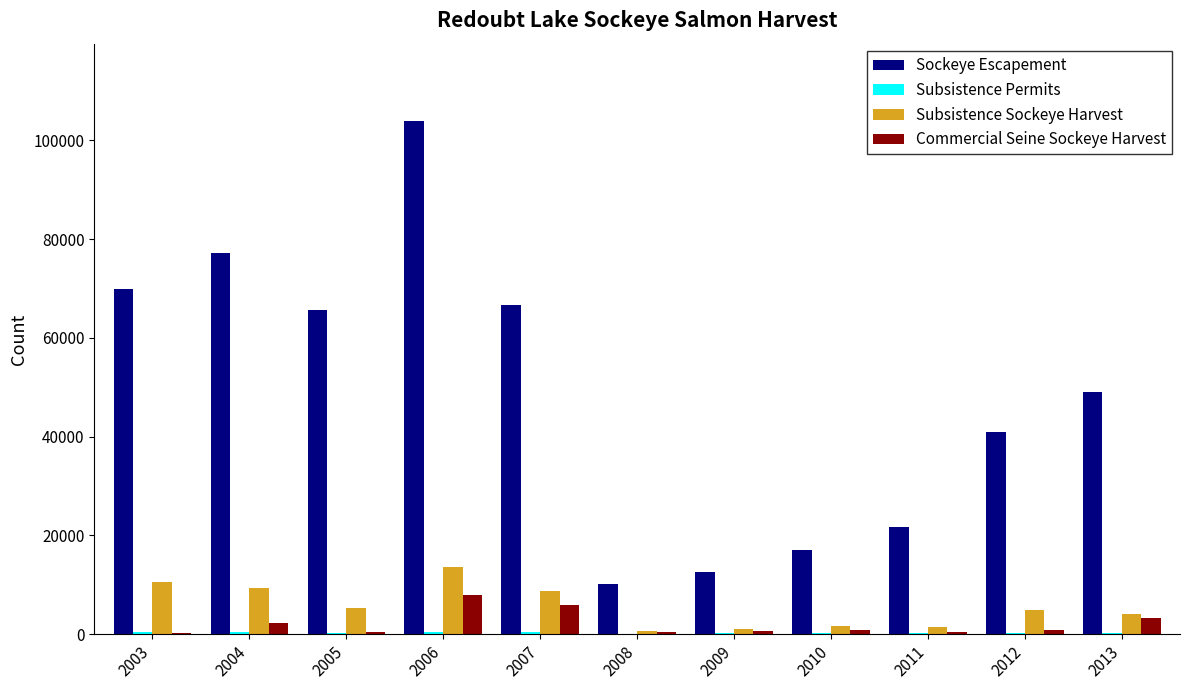

Which series changed the most between 2005 and 2011?

Sockeye Escapement